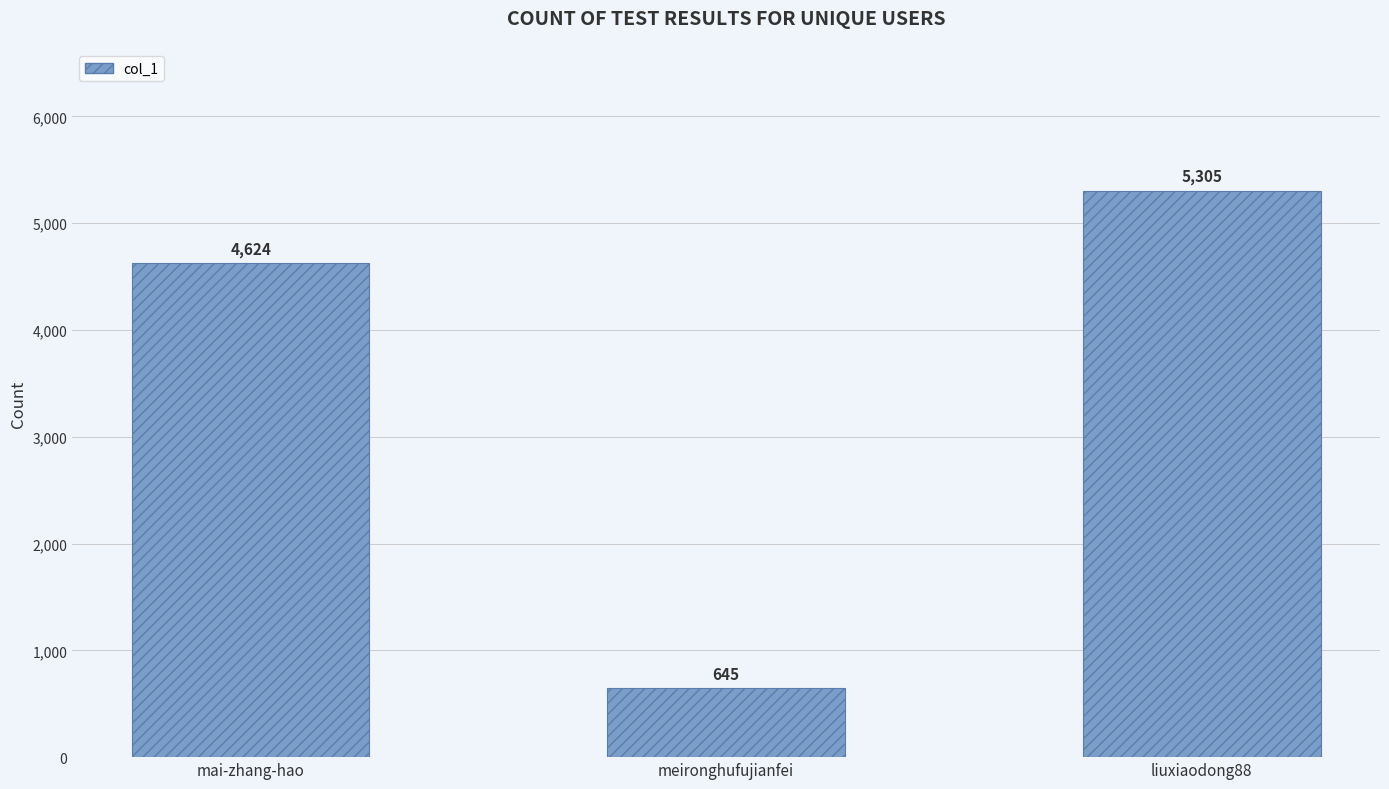

Between meironghufujianfei and liuxiaodong88, which is larger?

liuxiaodong88